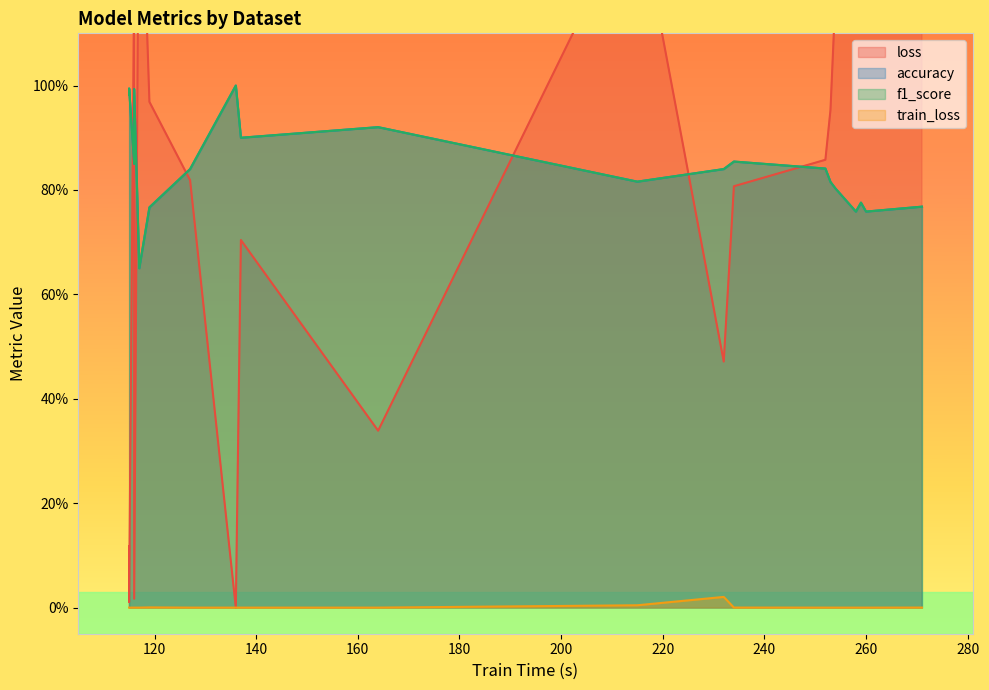

Is it true that accuracy equals 1.2 at Beef?

False